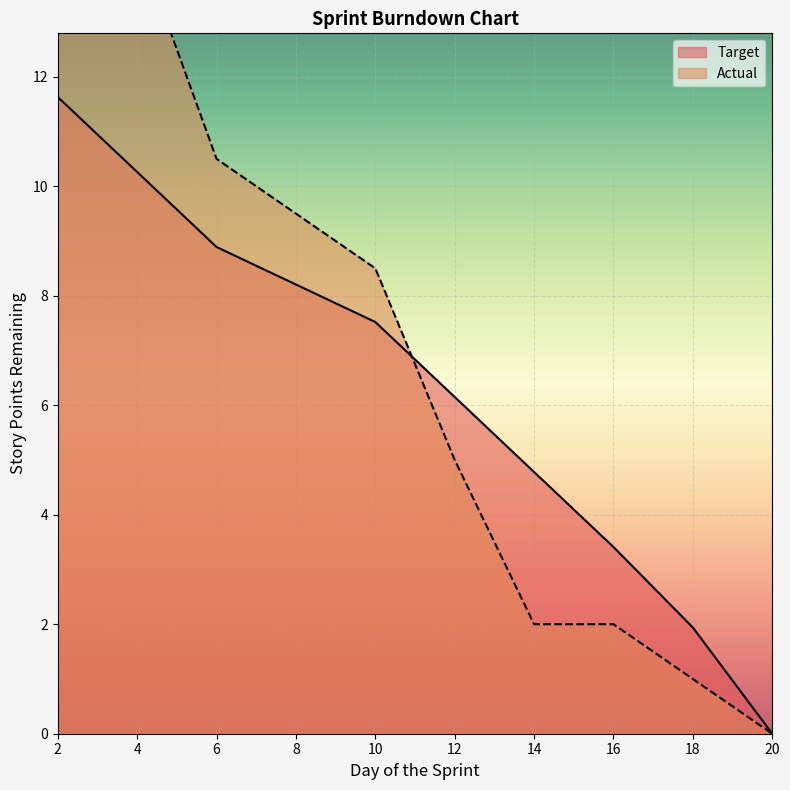

Which series has the widest spread of values?

Actual